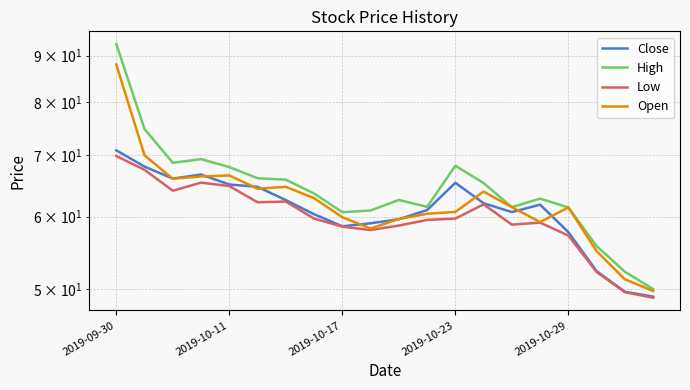

How many interior local peaks does the Open series have?

4